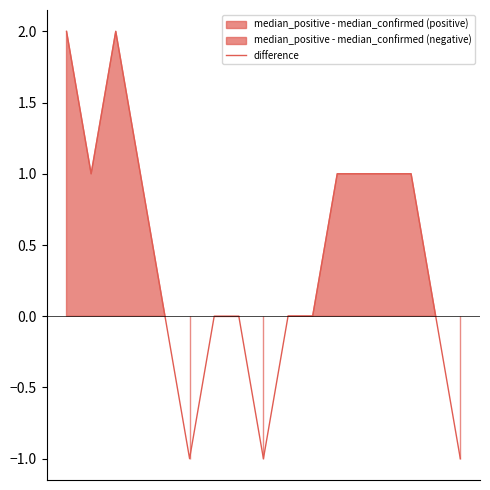

Where is the data nearest to the value 0?

4